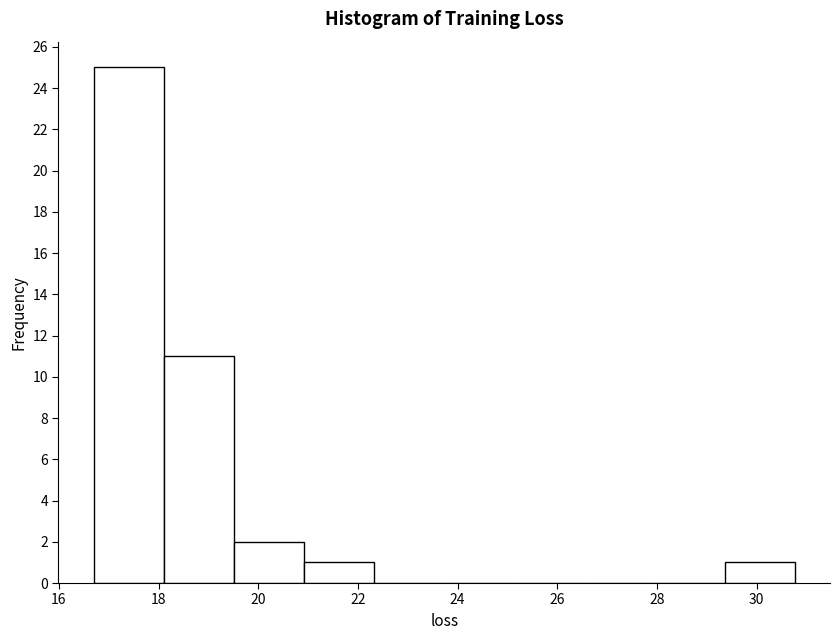

How tall is the bar that spans 21.0 to 22.4 on the x-axis? Neither the bar edges nor the heights are printed on the chart, so give them approximately, as read against the axes.

1